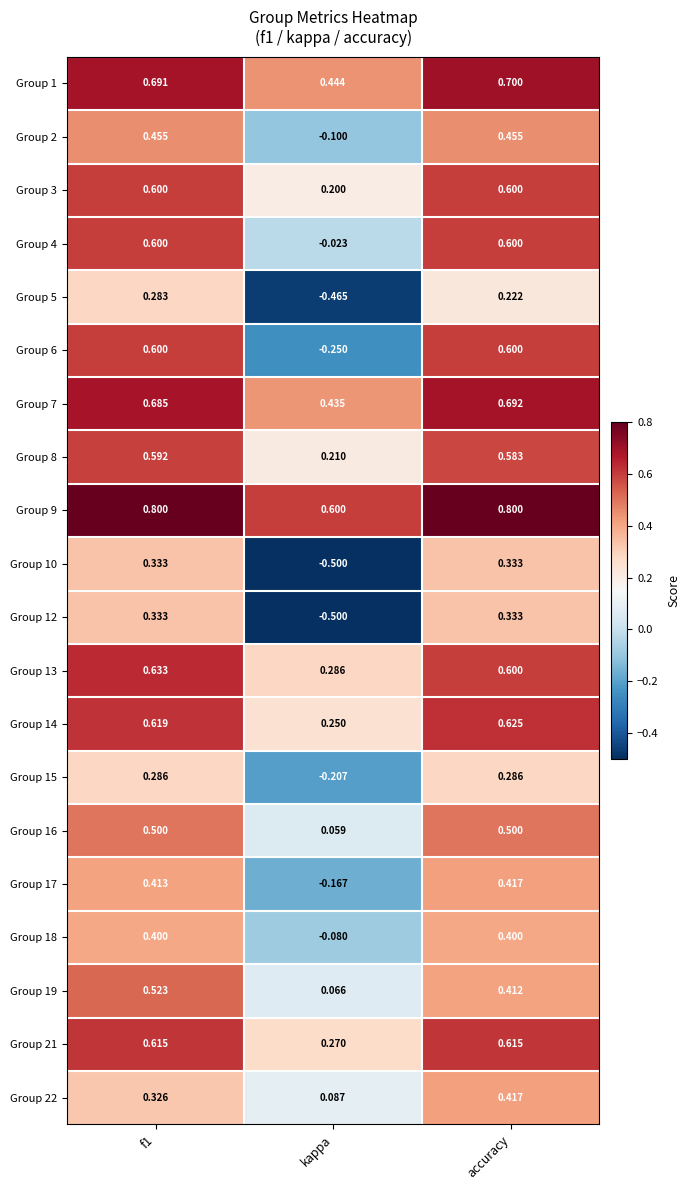

Where is Group 15 nearest to the value 0?

kappa